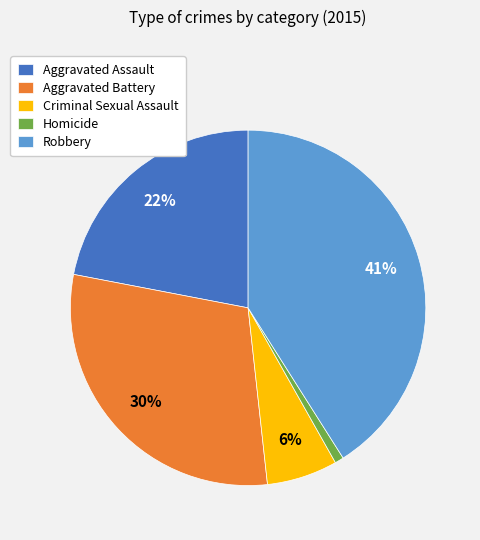

Which slice is the largest?

Robbery